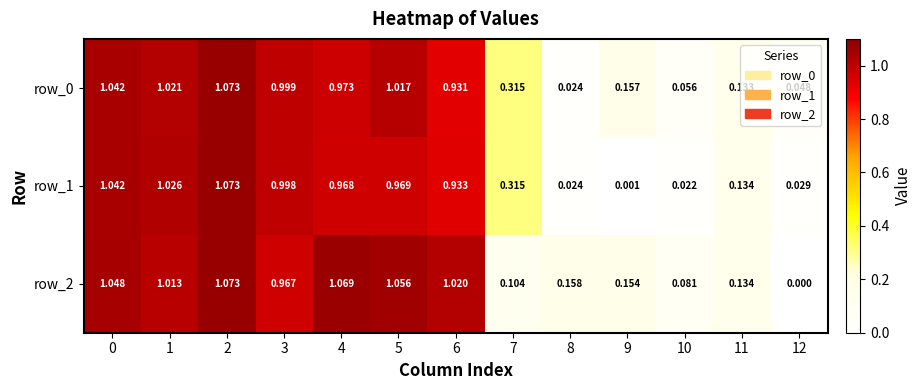

Which category has the highest value in the row_0 series?

2